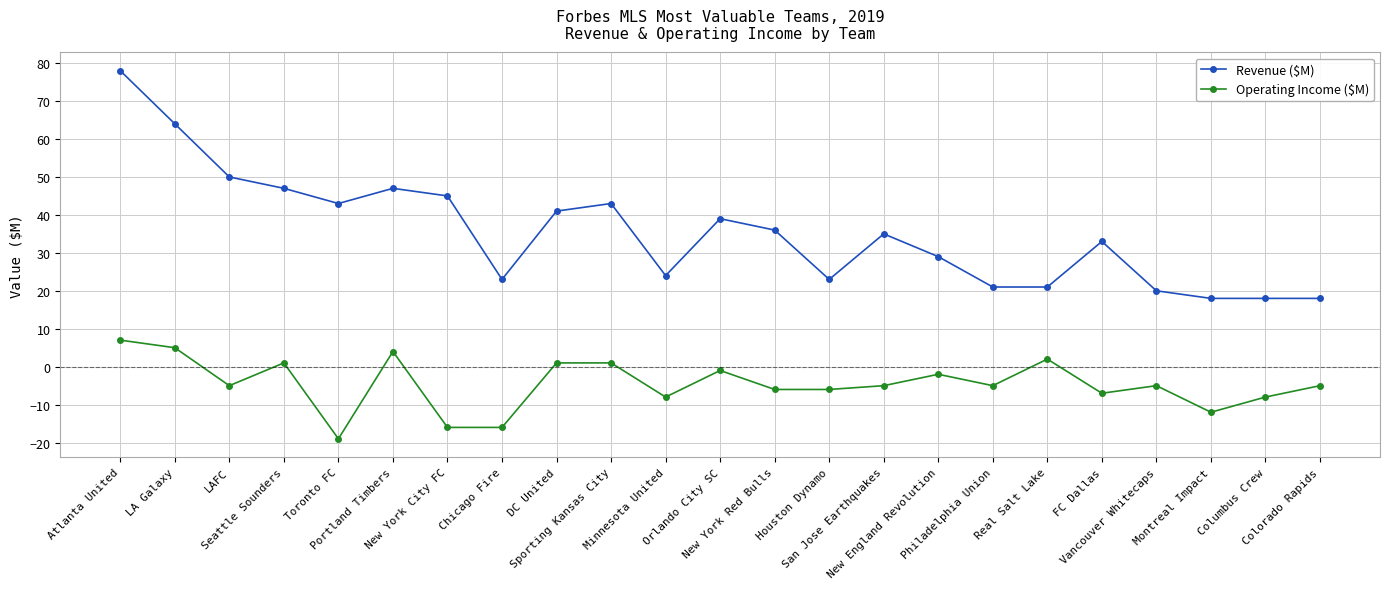

What is the difference between the maximum and minimum values in the Revenue ($M) series?

60